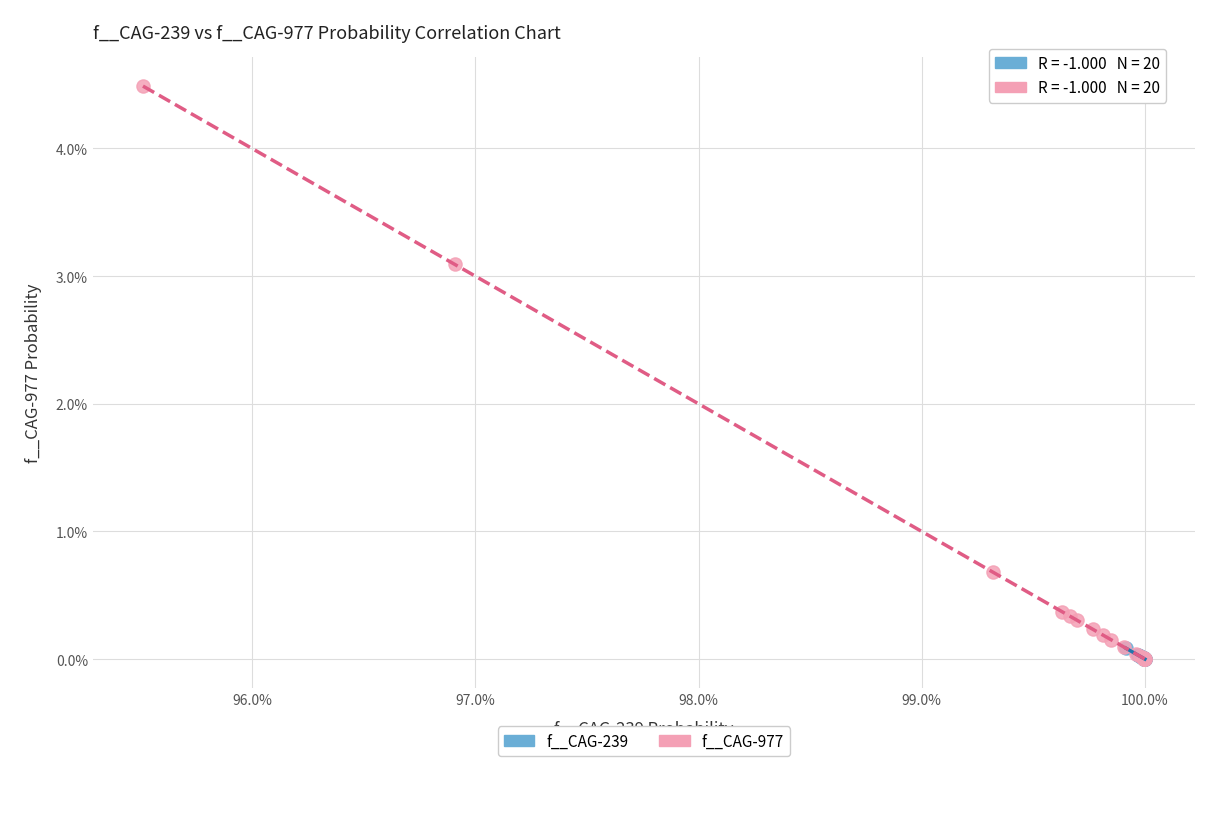

What are all the series names shown in the legend?

f__CAG-239, f__CAG-977